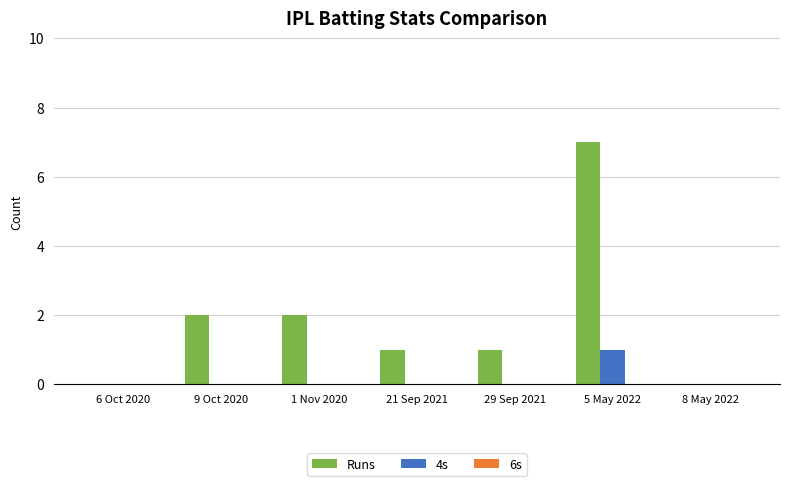

How many Runs values are between 0 and 2?

6